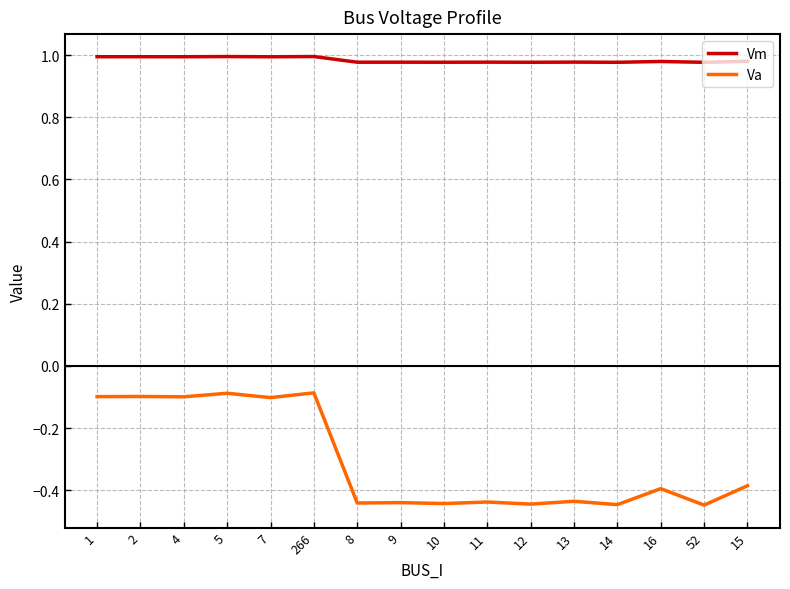

What is the difference between the maximum and minimum values in the Va series?

0.4